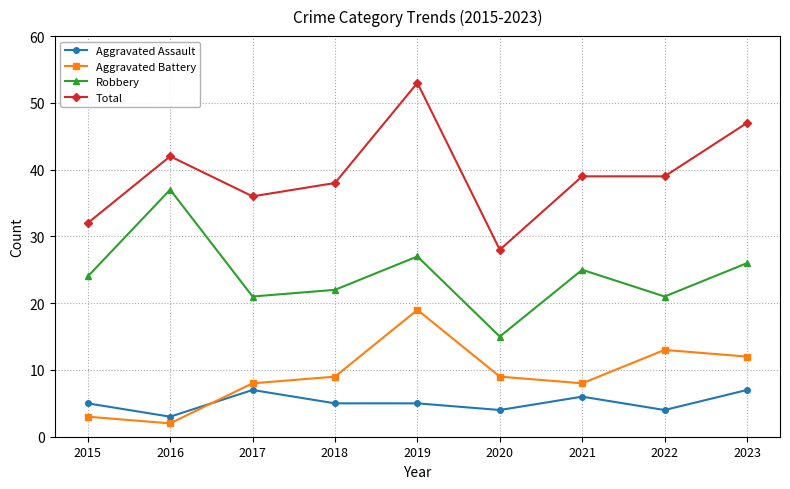

True or false: Robbery and Total cross at least once.

False